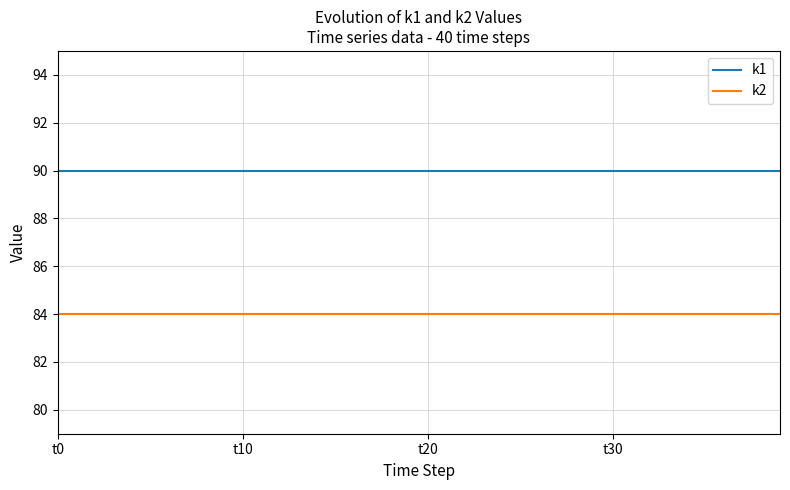

Rank the series by their maximum value, from highest to lowest.

k1, k2